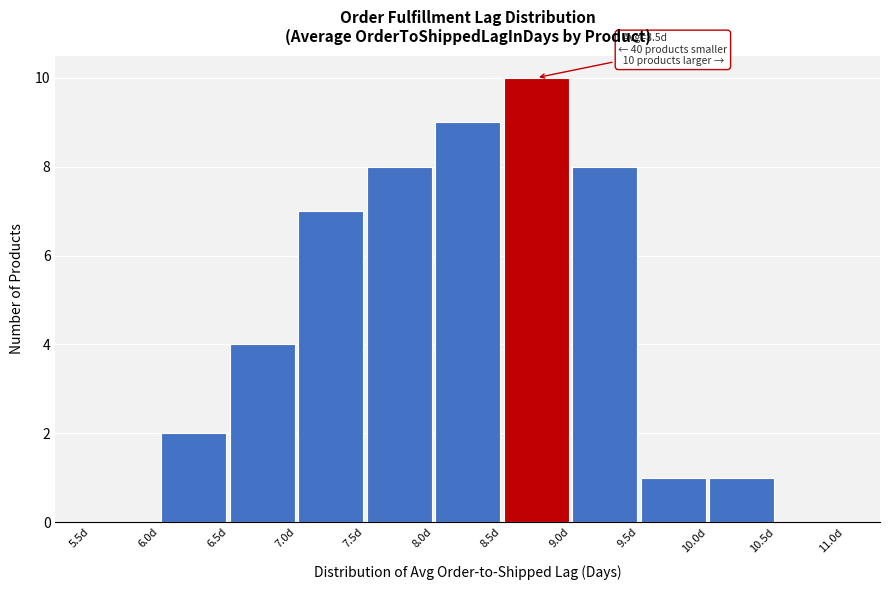

Over which range of the x-axis is the bar tallest?

8.5 to 9.0